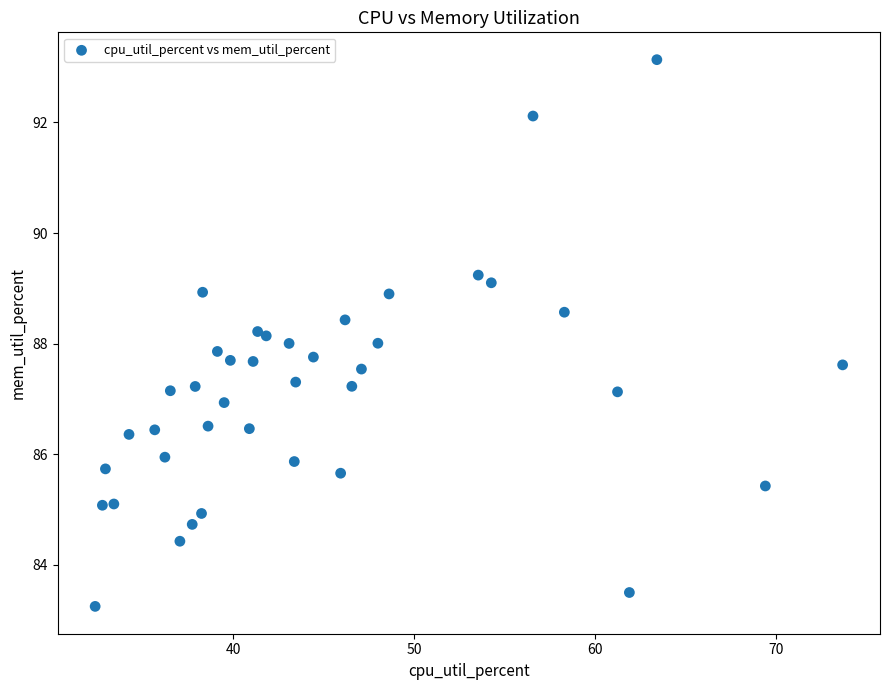

What is the range of Y values (max minus min)?

9.9